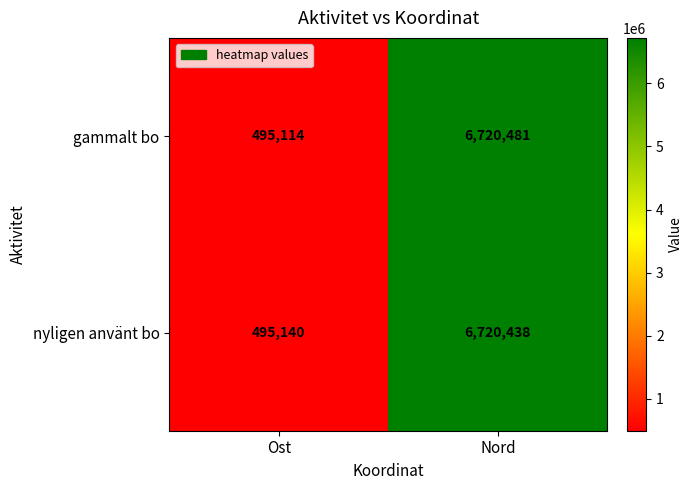

What is the total value across all series at Nord?

13440919